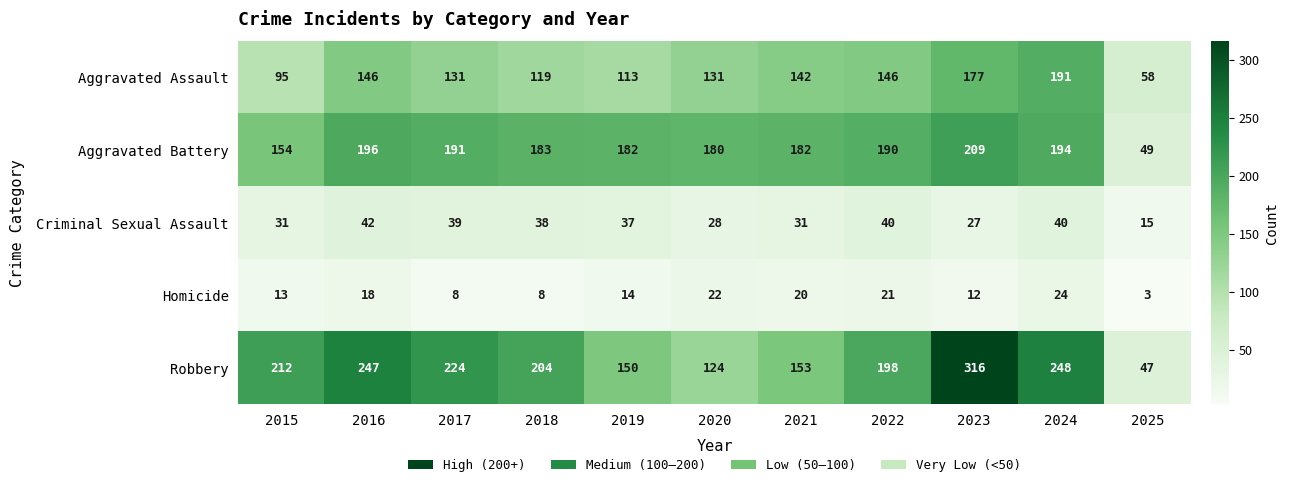

List the series in order of their peak value, highest first.

Robbery, Aggravated Battery, Aggravated Assault, Criminal Sexual Assault, Homicide